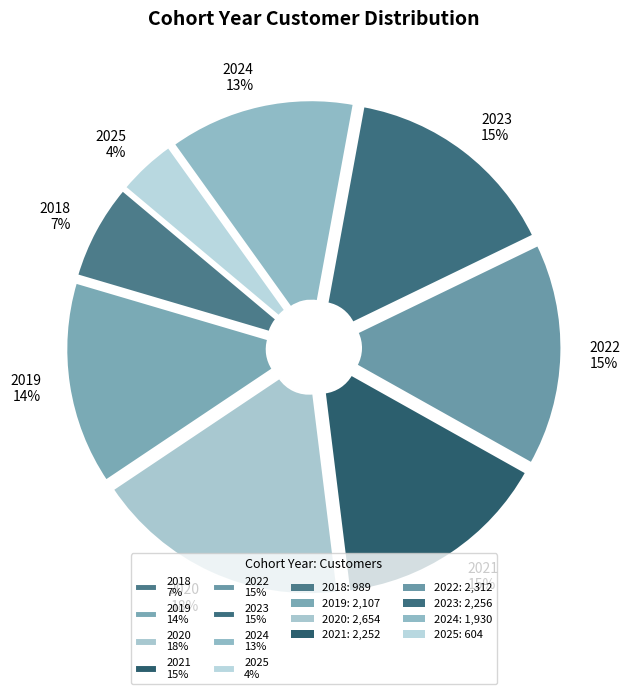

To the nearest percent, what is the combined percentage of 2023 and 2020?

33%